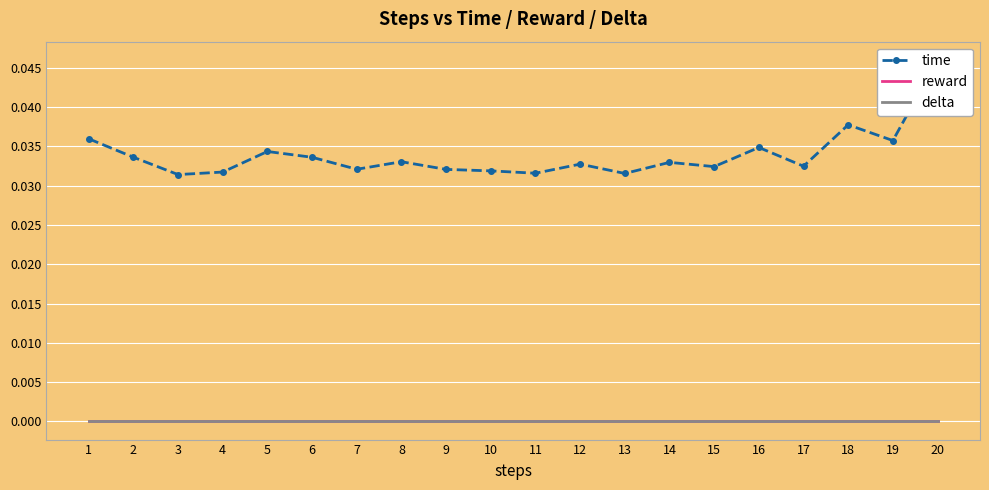

Is the value of reward at 1 greater than the value of time at 17?

No